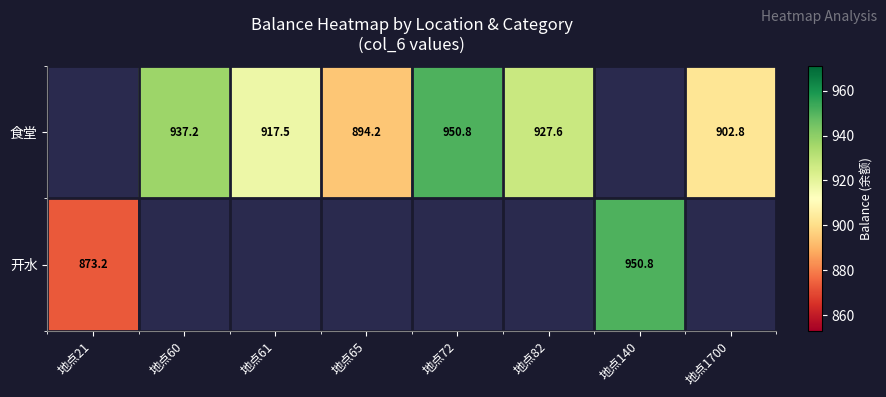

At which label is 开水 closest to 911?

地点21